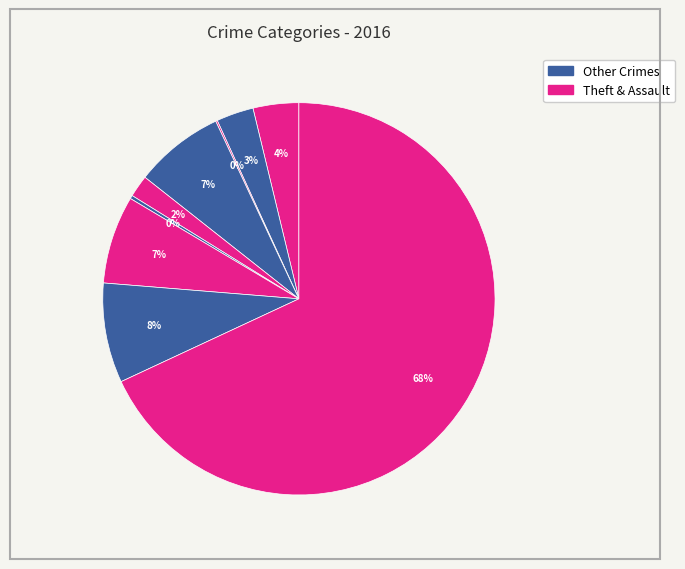

To the nearest percent, what is the difference between the largest and smallest slice percentages?

68%